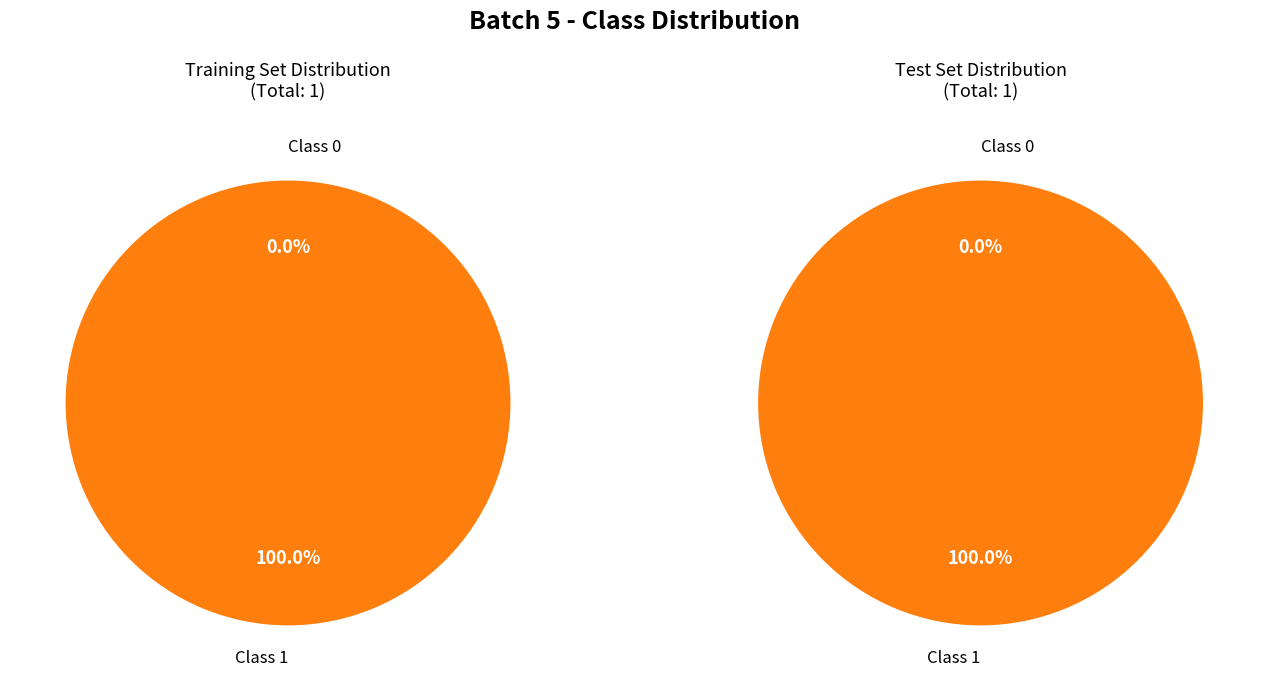

What percentage is NOT represented by 0?

100.0%